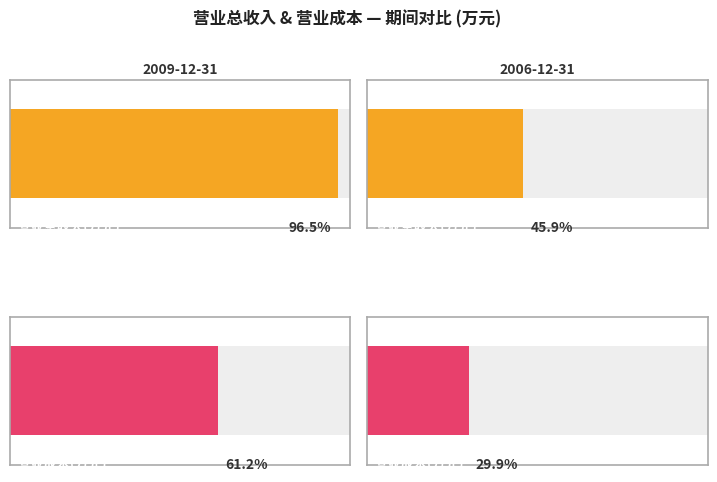

Reading left to right, list all the values displayed in this chart.

营业总收入(万元): 53067	25248
营业成本(万元): 33668	16429